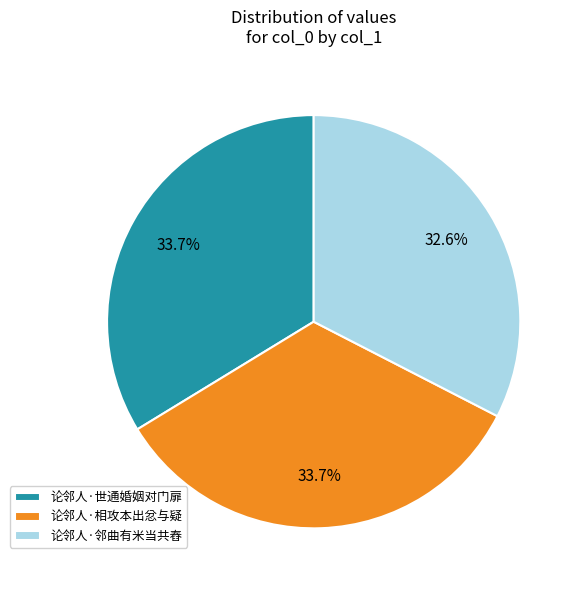

Between 论邻人·相攻本出忿与疑 and 论邻人·邻曲有米当共舂, which is larger?

论邻人·相攻本出忿与疑